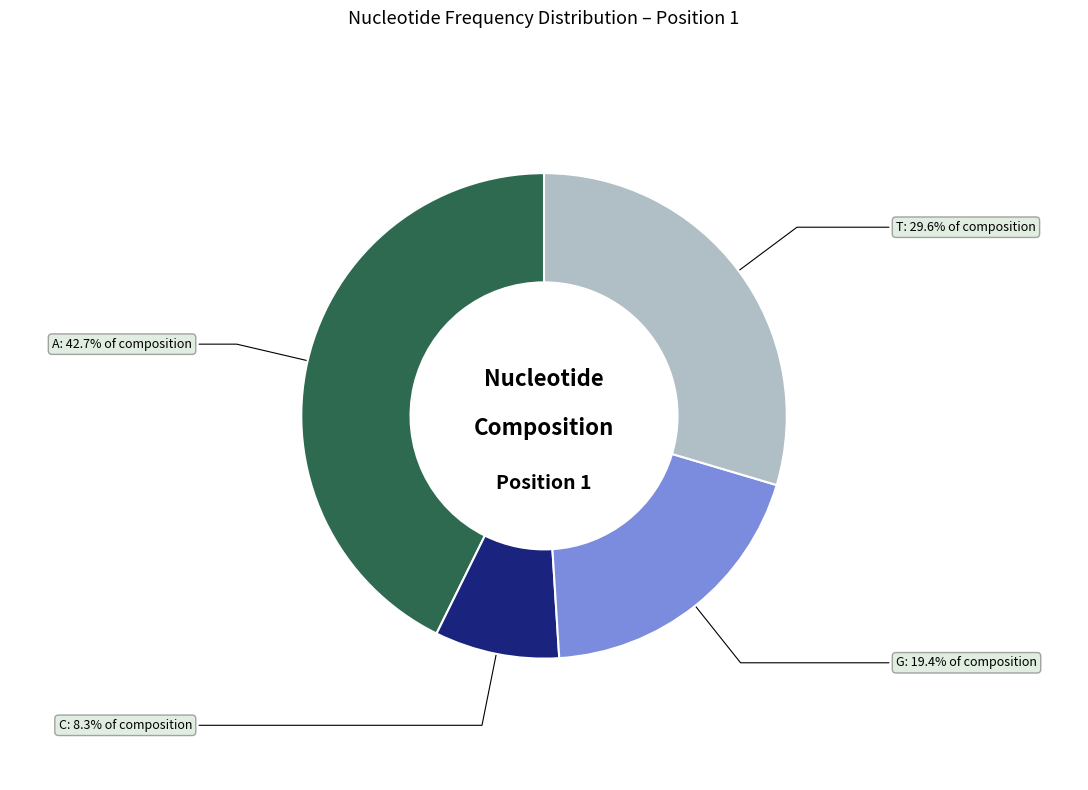

Does T represent more than half of the total?

No